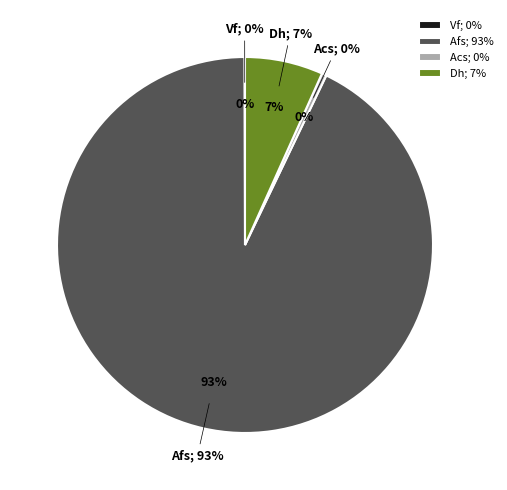

Is there any slice that represents more than half of the pie?

Yes